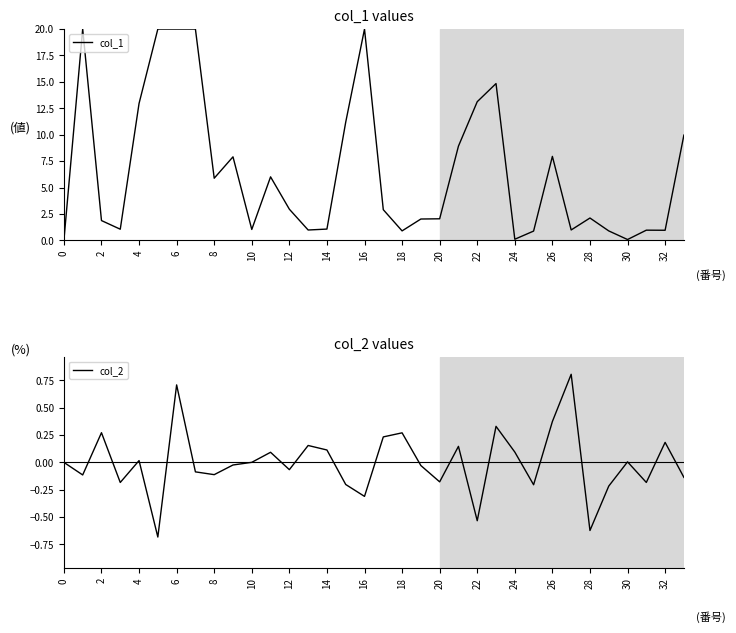

True or false: col_1 and col_2 cross at least once.

False